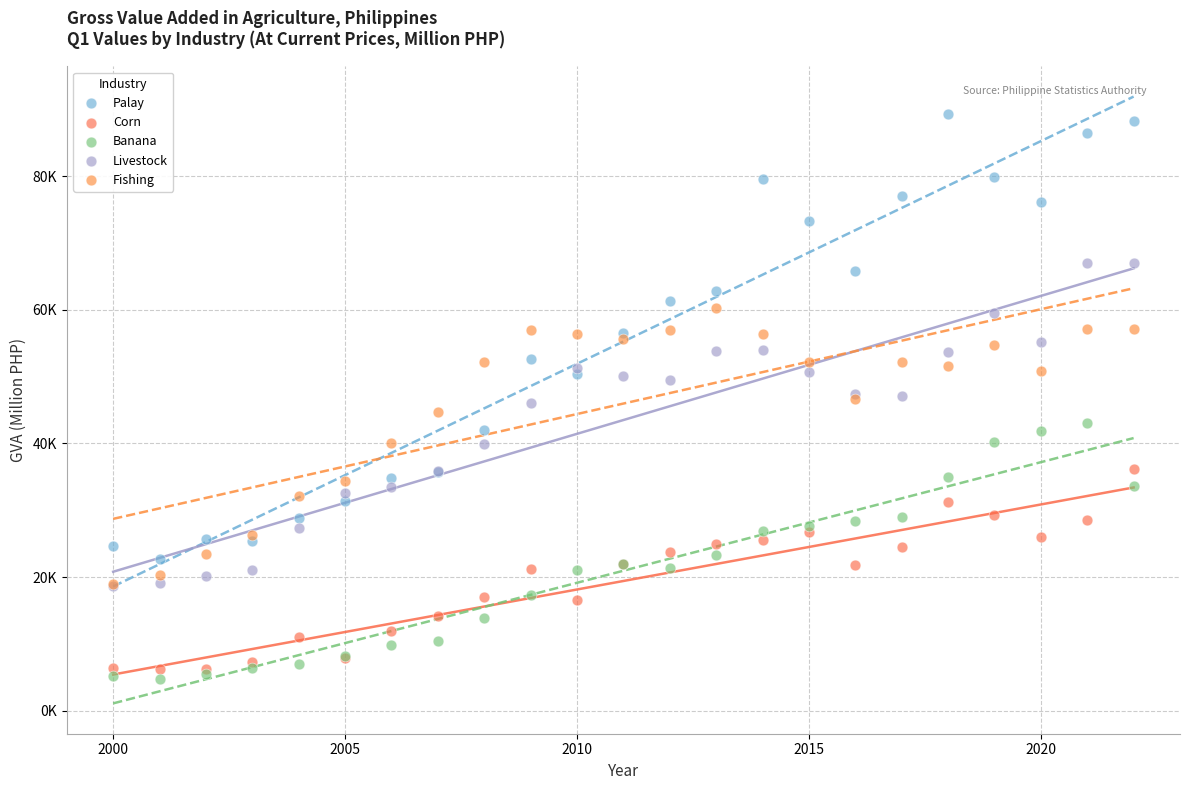

Which series reaches the minimum Y coordinate?

Banana